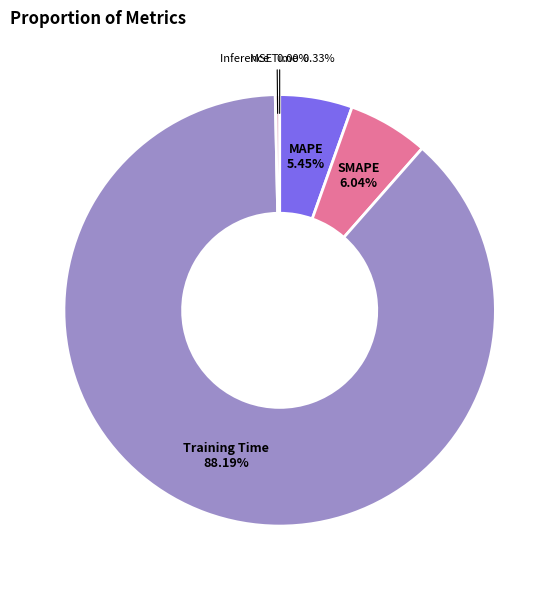

Is the sum of Training Time and Inference Time greater than half?

Yes